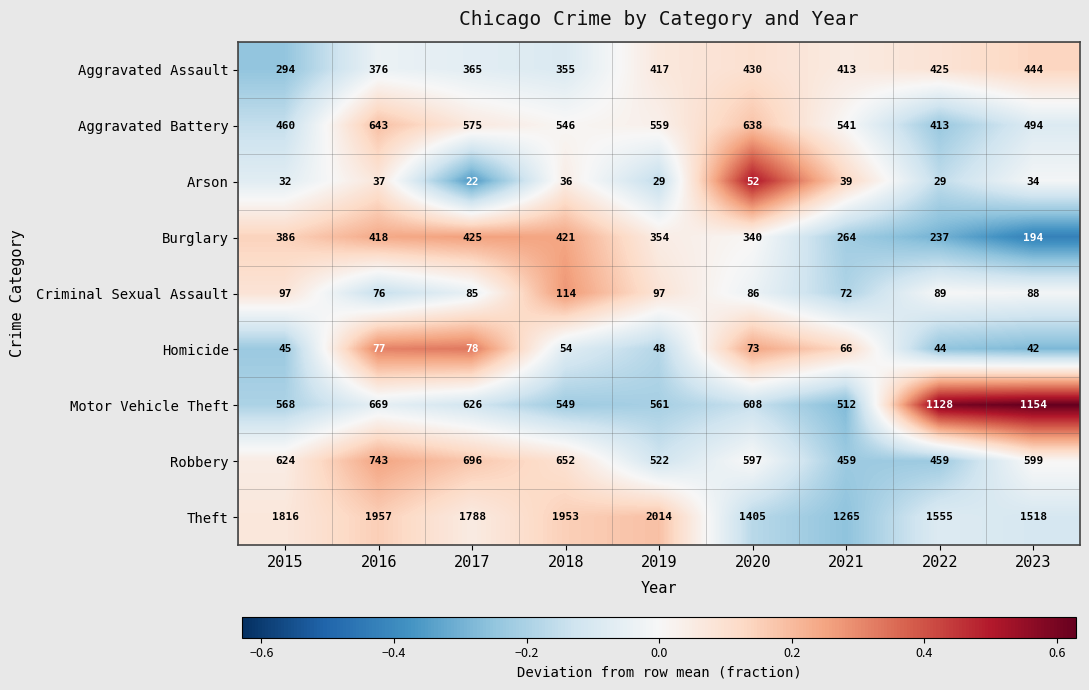

At how many categories does at least one series exceed 1295?

8